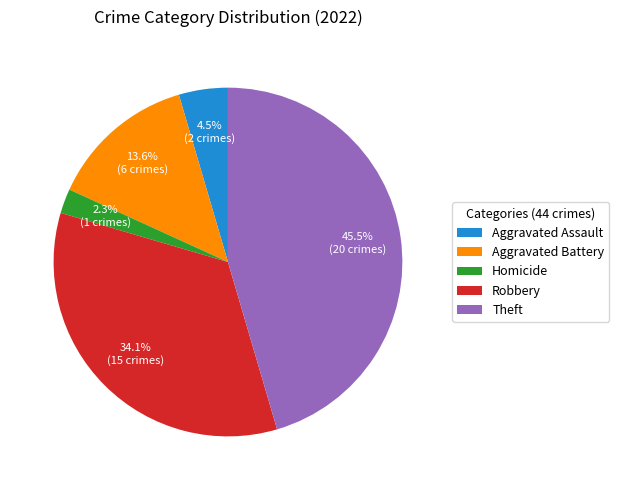

Is it true that Aggravated Battery is 14% of the pie?

True